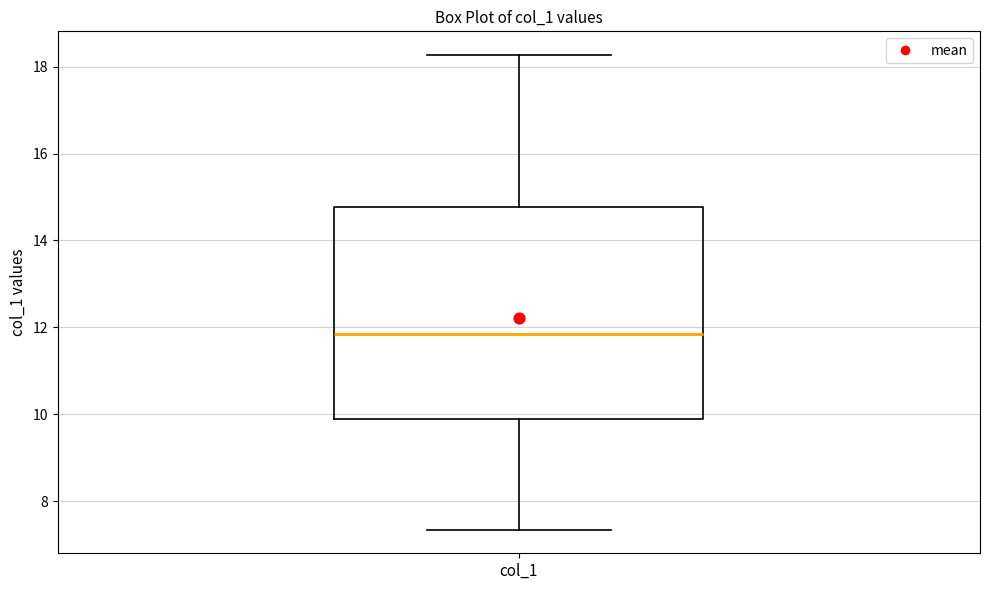

Read this box plot against the y-axis: the position of the median line, the range covered by the box, and the ends of both whiskers. The values are not printed on the chart, so give them approximately, as read against the axis.

median 11.8, box 9.8 to 14.8, whiskers 7.4 to 18.2